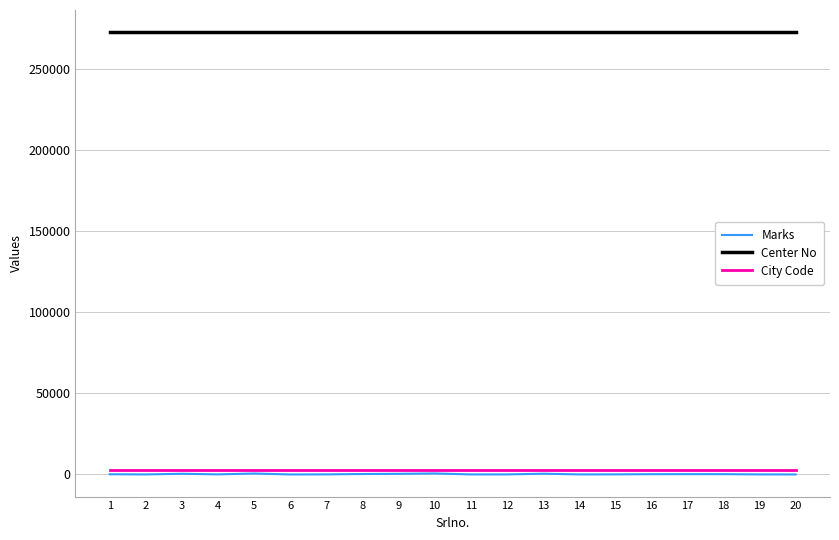

True or false: Marks and Center No cross at least once.

False